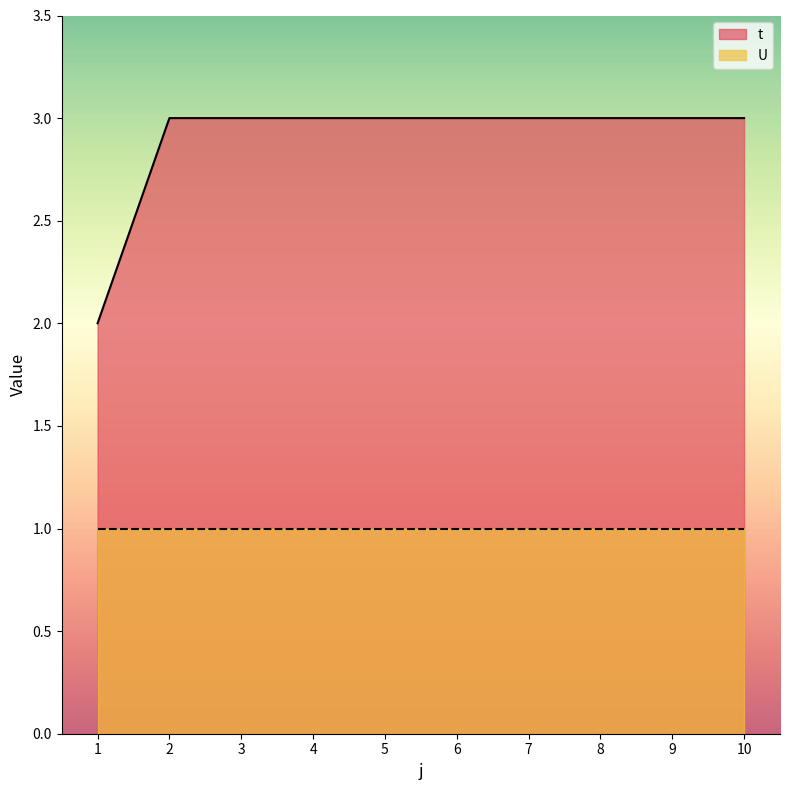

How many series are shown in this chart?

2